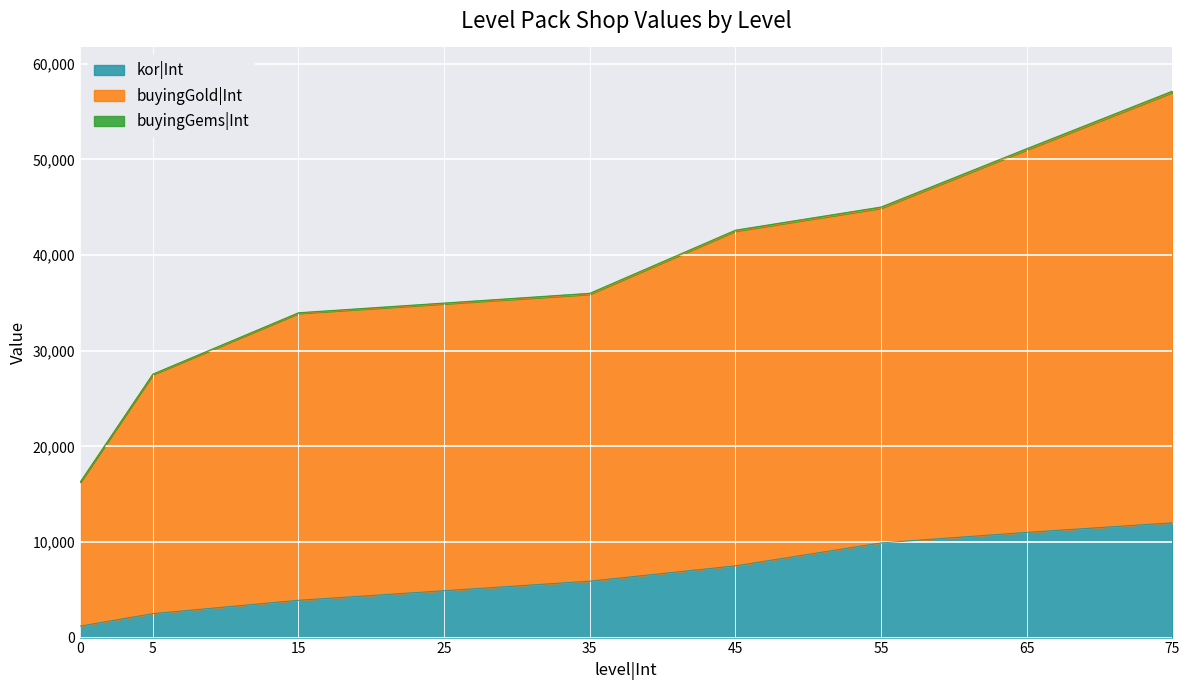

What is the spread (max minus min) of values at 15?

30000